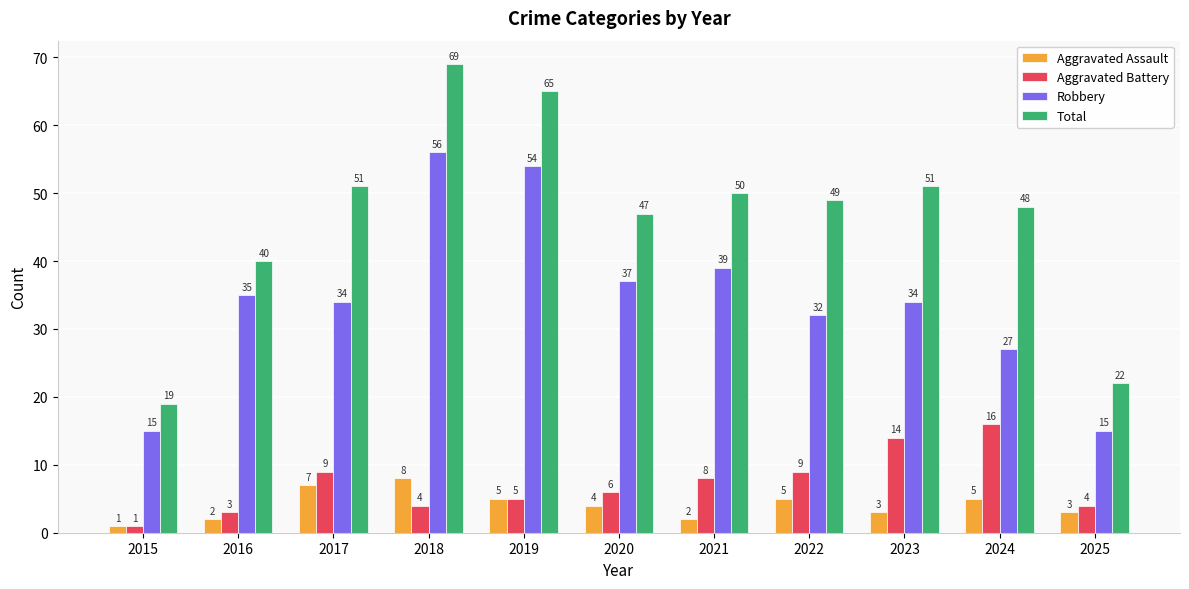

Reading left to right, extract all data points from this chart.

Aggravated Assault: 1	2	7	8	5	4	2	5	3	5	3
Aggravated Battery: 1	3	9	4	5	6	8	9	14	16	4
Robbery: 15	35	34	56	54	37	39	32	34	27	15
Total: 19	40	51	69	65	47	50	49	51	48	22